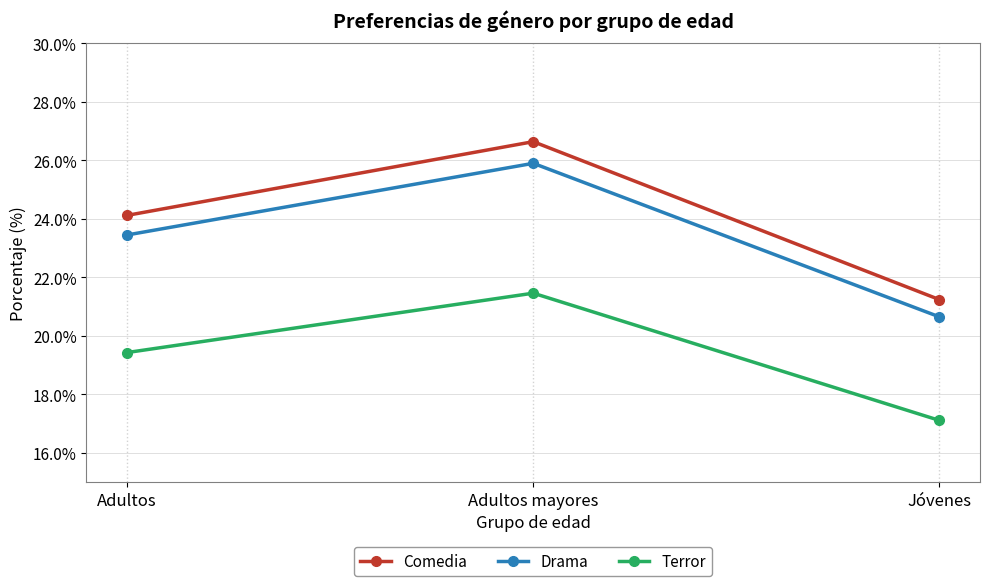

Is the value of Drama at Jóvenes greater than the value of Terror at Adultos?

Yes